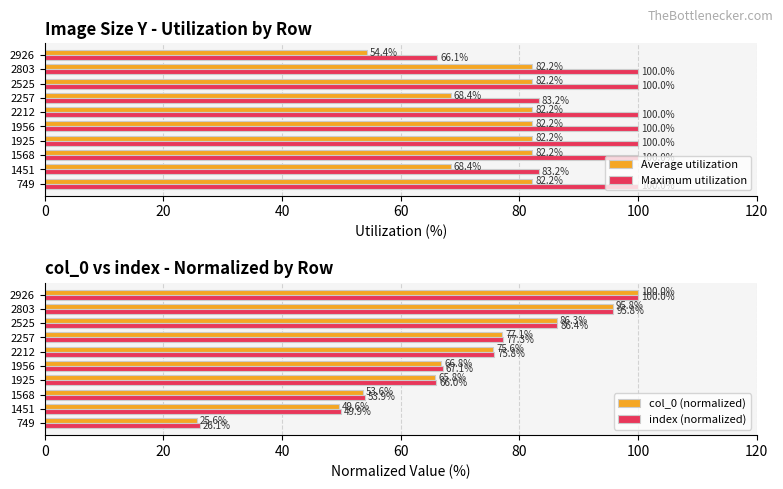

What is the difference between the maximum and minimum values in the Maximum utilization series?

33.9